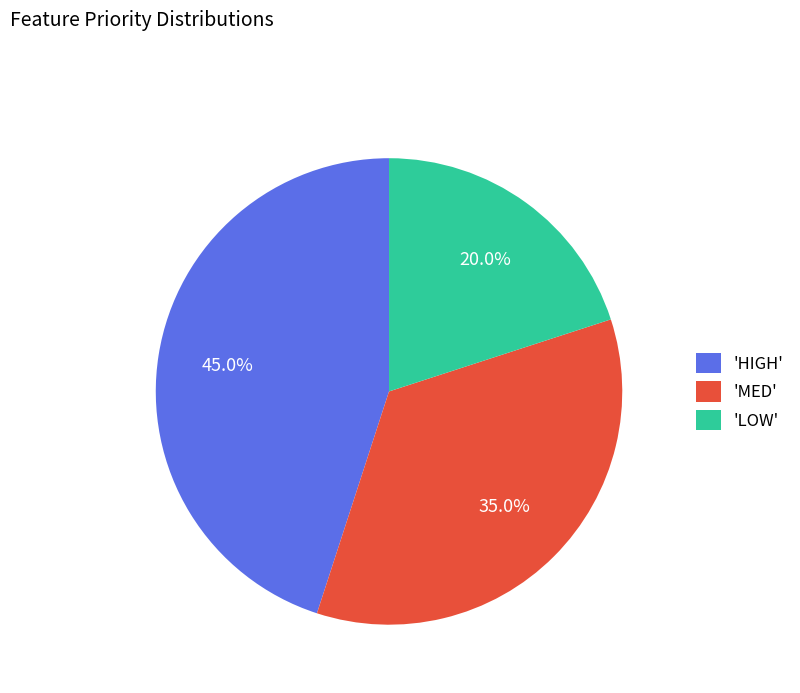

Approximately how many times larger is the value at 'MED' compared to 'HIGH'?

0.8